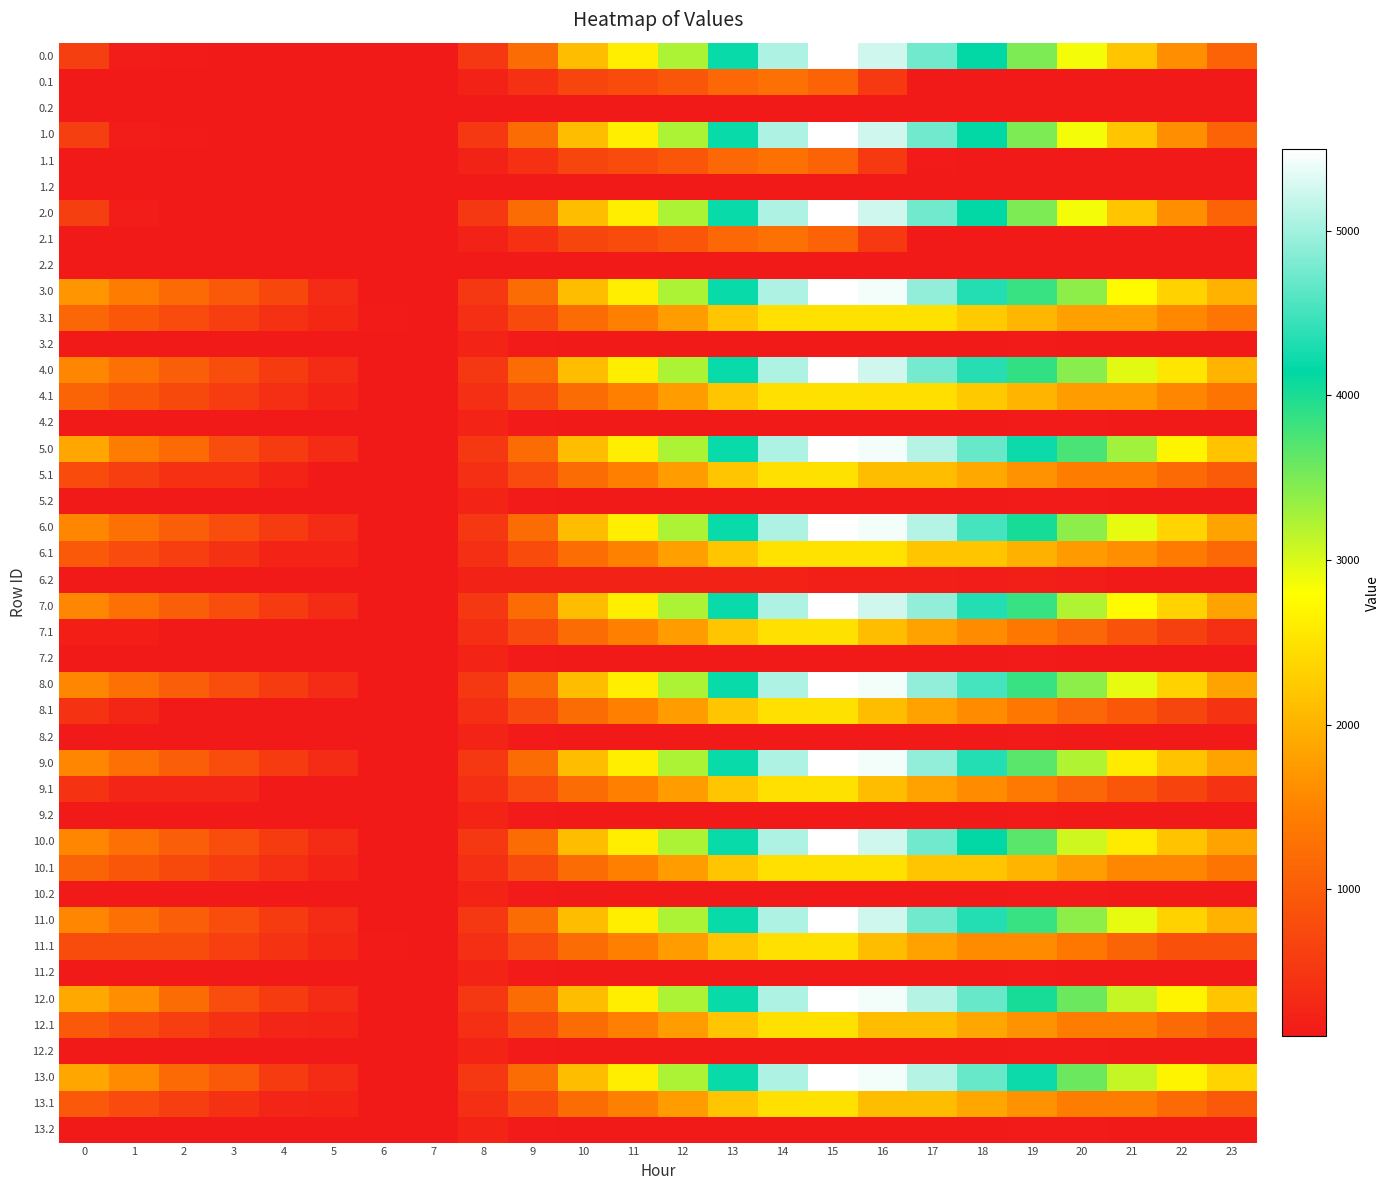

Reading left to right, what are all the values shown in this chart?

0.0: 0=611.0	1=157.0	2=131.2	3=126.7	4=121.8	5=118.0	6=109.9	7=109.9	8=501.2	9=1210.9	10=2118.0	11=2628.8	12=3242.0	13=4195.1	14=5056.7	15=5495.3	16=5241.9	17=4742.0	18=4149.4	19=3493.6	20=2857.4	21=2212.6	22=1614.3	23=1097.8
0.1: 0=109.9	1=109.9	2=109.9	3=109.9	4=109.9	5=109.9	6=109.9	7=109.9	8=233.9	9=423.1	10=694.4	11=780.5	12=913.8	13=1152.8	14=1265.4	15=1090.5	16=537.7	17=130.2	18=124.8	19=124.6	20=109.9	21=109.9	22=109.9	23=109.9
1.0: 0=611.0	1=157.0	2=131.2	3=126.7	4=121.8	5=118.0	6=109.9	7=109.9	8=501.2	9=1210.9	10=2118.0	11=2628.8	12=3242.0	13=4195.1	14=5056.7	15=5495.3	16=5241.9	17=4742.0	18=4149.4	19=3493.6	20=2857.4	21=2212.6	22=1614.3	23=1097.8
1.1: 0=109.9	1=109.9	2=109.9	3=109.9	4=109.9	5=109.9	6=109.9	7=109.9	8=233.9	9=423.1	10=694.4	11=780.5	12=913.8	13=1152.8	14=1265.4	15=1090.5	16=537.7	17=135.6	18=130.2	19=130.0	20=130.0	21=130.0	22=109.9	23=109.9
2.0: 0=611.0	1=157.0	2=119.3	3=114.9	4=109.9	5=109.9	6=109.9	7=109.9	8=501.2	9=1210.9	10=2118.0	11=2628.8	12=3242.0	13=4195.1	14=5056.7	15=5495.3	16=5241.9	17=4742.0	18=4149.4	19=3493.6	20=2857.4	21=2212.6	22=1614.3	23=1097.8
2.1: 0=109.9	1=109.9	2=109.9	3=109.9	4=109.9	5=109.9	6=109.9	7=109.9	8=233.9	9=423.1	10=694.4	11=780.5	12=913.8	13=1152.8	14=1265.4	15=1090.5	16=537.7	17=130.0	18=124.6	19=124.6	20=109.9	21=109.9	22=109.9	23=109.9
3.0: 0=1689.8	1=1415.5	2=1180.9	3=952.2	4=723.0	5=342.3	6=109.9	7=109.9	8=501.2	9=1210.9	10=2118.0	11=2628.8	12=3242.0	13=4195.1	14=5056.7	15=5495.3	16=5421.6	17=4921.8	18=4329.2	19=3853.2	20=3396.8	21=2752.0	22=2333.5	23=1996.8
3.1: 0=1120.4	1=935.5	2=763.8	3=597.5	4=434.2	5=305.2	6=149.4	7=109.9	8=396.3	9=761.7	10=1209.3	11=1471.6	12=1781.1	13=2196.4	14=2485.1	15=2490.0	16=2490.0	17=2490.0	18=2260.3	19=2035.9	20=1797.0	21=1797.0	22=1552.7	23=1329.1
3.2: 0=109.9	1=109.9	2=109.9	3=109.9	4=109.9	5=109.9	6=109.9	7=111.3	8=252.6	9=140.9	10=109.9	11=109.9	12=109.9	13=109.9	14=109.9	15=109.9	16=109.9	17=109.9	18=109.9	19=136.7	20=115.3	21=109.9	22=109.9	23=109.9
4.0: 0=1537.0	1=1262.8	2=1028.1	3=799.5	4=570.3	5=342.3	6=109.9	7=109.9	8=501.2	9=1210.9	10=2118.0	11=2628.8	12=3242.0	13=4195.1	14=5056.7	15=5495.3	16=5241.9	17=4769.1	18=4356.3	19=3880.3	20=3423.9	21=2958.8	22=2540.4	23=2023.9
4.1: 0=1101.1	1=916.1	2=744.5	3=578.1	4=414.9	5=265.6	6=109.9	7=109.9	8=396.3	9=761.7	10=1209.3	11=1471.6	12=1781.1	13=2196.4	14=2485.1	15=2490.0	16=2470.7	17=2470.7	18=2241.0	19=2016.6	20=1777.7	21=1777.7	22=1533.4	23=1309.7
4.2: 0=109.9	1=109.9	2=109.9	3=109.9	4=109.9	5=109.9	6=109.9	7=111.3	8=252.6	9=140.9	10=109.9	11=109.9	12=109.9	13=109.9	14=109.9	15=109.9	16=109.9	17=109.9	18=109.9	19=136.7	20=136.7	21=109.9	22=109.9	23=109.9
5.0: 0=1869.6	1=1415.5	2=1180.9	3=799.5	4=570.3	5=342.3	6=109.9	7=109.9	8=501.2	9=1210.9	10=2118.0	11=2628.8	12=3242.0	13=4195.1	14=5056.7	15=5495.3	16=5421.6	17=5101.6	18=4688.8	19=4212.8	20=3756.4	21=3291.4	22=2693.1	23=2176.6
5.1: 0=779.0	1=594.1	2=422.4	3=422.4	4=259.2	5=109.9	6=109.9	7=109.9	8=397.1	9=762.5	10=1210.1	11=1472.4	12=1781.9	13=2197.1	14=2485.9	15=2490.8	16=2117.8	17=2117.8	18=1888.1	19=1663.6	20=1424.7	21=1424.7	22=1180.4	23=987.7
5.2: 0=109.9	1=109.9	2=109.9	3=109.9	4=109.9	5=109.9	6=109.9	7=109.9	8=251.2	9=139.6	10=109.9	11=109.9	12=109.9	13=109.9	14=109.9	15=109.9	16=109.9	17=109.9	18=109.9	19=136.7	20=136.7	21=109.9	22=109.9	23=109.9
6.0: 0=1537.0	1=1262.8	2=1028.1	3=799.5	4=570.3	5=342.3	6=109.9	7=109.9	8=501.2	9=1210.9	10=2118.0	11=2628.8	12=3242.0	13=4195.1	14=5056.7	15=5495.3	16=5421.6	17=5101.6	18=4509.0	19=4033.0	20=3396.8	21=2931.8	22=2360.6	23=1844.1
6.1: 0=951.9	1=766.9	2=595.2	3=428.9	4=265.6	5=265.6	6=109.9	7=109.9	8=410.1	9=775.5	10=1223.1	11=1485.4	12=1794.9	13=2210.1	14=2498.9	15=2503.8	16=2503.8	17=2212.3	18=2212.3	19=1987.8	20=1748.9	21=1628.4	22=1384.1	23=1160.5
6.2: 0=109.9	1=109.9	2=109.9	3=109.9	4=109.9	5=109.9	6=109.9	7=111.3	8=228.3	9=228.3	10=228.3	11=228.3	12=228.3	13=228.3	14=228.3	15=185.7	16=185.7	17=185.7	18=153.4	19=180.2	20=158.8	21=109.9	22=109.9	23=109.9
7.0: 0=1537.0	1=1262.8	2=1028.1	3=799.5	4=570.3	5=342.3	6=109.9	7=109.9	8=501.2	9=1210.9	10=2118.0	11=2628.8	12=3242.0	13=4195.1	14=5056.7	15=5495.3	16=5241.9	17=4921.8	18=4329.2	19=3853.2	20=3217.0	21=2752.0	22=2333.5	23=1844.1
7.1: 0=199.0	1=199.0	2=109.9	3=109.9	4=109.9	5=109.9	6=109.9	7=109.9	8=396.3	9=761.7	10=1209.3	11=1471.6	12=1781.1	13=2196.4	14=2485.1	15=2490.0	16=2117.0	17=1825.5	18=1595.9	19=1371.4	20=1132.5	21=875.6	22=631.3	23=407.6
7.2: 0=109.9	1=109.9	2=109.9	3=109.9	4=109.9	5=109.9	6=109.9	7=111.3	8=252.6	9=140.9	10=109.9	11=109.9	12=109.9	13=109.9	14=109.9	15=109.9	16=109.9	17=109.9	18=109.9	19=136.7	20=115.3	21=115.3	22=115.3	23=109.9
8.0: 0=1537.0	1=1262.8	2=1028.1	3=799.5	4=570.3	5=342.3	6=109.9	7=109.9	8=501.2	9=1210.9	10=2118.0	11=2628.8	12=3242.0	13=4195.1	14=5056.7	15=5495.3	16=5421.6	17=4921.8	18=4509.0	19=3853.2	20=3396.8	21=2931.8	22=2333.5	23=1844.1
8.1: 0=466.5	1=281.6	2=109.9	3=109.9	4=109.9	5=109.9	6=109.9	7=109.9	8=396.3	9=761.7	10=1209.3	11=1471.6	12=1781.1	13=2196.4	14=2485.1	15=2490.0	16=2117.0	17=1825.5	18=1595.9	19=1371.4	20=1132.5	21=934.5	22=690.2	23=466.5
8.2: 0=109.9	1=109.9	2=109.9	3=109.9	4=109.9	5=109.9	6=109.9	7=111.3	8=252.6	9=140.9	10=109.9	11=109.9	12=109.9	13=109.9	14=109.9	15=109.9	16=109.9	17=109.9	18=109.9	19=136.7	20=115.3	21=109.9	22=109.9	23=109.9
9.0: 0=1537.0	1=1262.8	2=1028.1	3=799.5	4=570.3	5=342.3	6=109.9	7=109.9	8=501.2	9=1210.9	10=2118.0	11=2628.8	12=3242.0	13=4195.1	14=5056.7	15=5495.3	16=5421.6	17=4921.8	18=4329.2	19=3673.4	20=3217.0	21=2599.2	22=2180.8	23=1844.1
9.1: 0=458.1	1=273.2	2=273.2	3=273.2	4=109.9	5=109.9	6=109.9	7=109.9	8=397.1	9=762.5	10=1210.1	11=1472.4	12=1781.9	13=2197.1	14=2485.9	15=2490.8	16=2117.8	17=1826.3	18=1596.6	19=1372.2	20=1133.3	21=926.1	22=681.8	23=458.1
9.2: 0=109.9	1=109.9	2=109.9	3=109.9	4=109.9	5=109.9	6=109.9	7=109.9	8=251.2	9=139.6	10=109.9	11=109.9	12=109.9	13=109.9	14=109.9	15=109.9	16=109.9	17=109.9	18=109.9	19=136.7	20=115.3	21=109.9	22=109.9	23=109.9
10.0: 0=1537.0	1=1262.8	2=1028.1	3=799.5	4=570.3	5=342.3	6=109.9	7=109.9	8=501.2	9=1210.9	10=2118.0	11=2628.8	12=3242.0	13=4195.1	14=5056.7	15=5495.3	16=5241.9	17=4742.0	18=4149.4	19=3673.4	20=3064.3	21=2599.2	22=2180.8	23=1844.1
10.1: 0=1101.1	1=916.1	2=744.5	3=578.1	4=414.9	5=265.6	6=109.9	7=109.9	8=396.3	9=761.7	10=1209.3	11=1471.6	12=1781.1	13=2196.4	14=2485.1	15=2490.0	16=2490.0	17=2198.5	18=2198.5	19=2029.2	20=1790.3	21=1533.4	22=1533.4	23=1309.7
10.2: 0=109.9	1=109.9	2=109.9	3=109.9	4=109.9	5=109.9	6=109.9	7=111.3	8=252.6	9=140.9	10=109.9	11=109.9	12=109.9	13=109.9	14=109.9	15=109.9	16=109.9	17=109.9	18=109.9	19=136.7	20=136.7	21=109.9	22=109.9	23=109.9
11.0: 0=1537.0	1=1262.8	2=1028.1	3=799.5	4=570.3	5=342.3	6=109.9	7=109.9	8=501.2	9=1210.9	10=2118.0	11=2628.8	12=3242.0	13=4195.1	14=5056.7	15=5495.3	16=5241.9	17=4742.0	18=4329.2	19=3853.2	20=3396.8	21=2931.8	22=2333.5	23=1996.8
11.1: 0=784.0	1=784.0	2=784.0	3=617.7	4=454.4	5=305.2	6=149.4	7=109.9	8=397.1	9=762.5	10=1210.1	11=1472.4	12=1781.9	13=2197.1	14=2485.9	15=2490.8	16=2117.8	17=1826.3	18=1596.6	19=1596.6	20=1357.7	21=1100.8	22=856.5	23=856.5
11.2: 0=109.9	1=109.9	2=109.9	3=109.9	4=109.9	5=109.9	6=109.9	7=109.9	8=251.2	9=139.6	10=109.9	11=109.9	12=109.9	13=109.9	14=109.9	15=109.9	16=109.9	17=109.9	18=109.9	19=136.7	20=115.3	21=109.9	22=109.9	23=109.9
12.0: 0=1896.6	1=1622.4	2=1207.9	3=799.5	4=570.3	5=342.3	6=109.9	7=109.9	8=501.2	9=1210.9	10=2118.0	11=2628.8	12=3242.0	13=4195.1	14=5056.7	15=5495.3	16=5421.6	17=5101.6	18=4688.8	19=4033.0	20=3576.6	21=3111.6	22=2693.1	23=2203.7
12.1: 0=956.0	1=771.1	2=599.4	3=433.1	4=269.8	5=265.6	6=109.9	7=109.9	8=396.3	9=761.7	10=1209.3	11=1471.6	12=1781.1	13=2196.4	14=2485.1	15=2490.0	16=2117.0	17=2117.0	18=1887.3	19=1662.9	20=1424.0	21=1424.0	22=1179.7	23=956.0
12.2: 0=109.9	1=109.9	2=109.9	3=109.9	4=109.9	5=109.9	6=109.9	7=111.3	8=252.6	9=140.9	10=109.9	11=109.9	12=109.9	13=109.9	14=109.9	15=109.9	16=109.9	17=109.9	18=109.9	19=136.7	20=136.7	21=109.9	22=109.9	23=109.9
13.0: 0=1869.6	1=1595.3	2=1180.9	3=952.2	4=570.3	5=342.3	6=109.9	7=109.9	8=501.2	9=1210.9	10=2118.0	11=2628.8	12=3242.0	13=4195.1	14=5056.7	15=5495.3	16=5421.6	17=5101.6	18=4688.8	19=4212.8	20=3576.6	21=3111.6	22=2693.1	23=2356.4
13.1: 0=956.0	1=771.1	2=599.4	3=433.1	4=269.8	5=265.6	6=109.9	7=109.9	8=396.3	9=761.7	10=1209.3	11=1471.6	12=1781.1	13=2196.4	14=2485.1	15=2490.0	16=2117.0	17=2117.0	18=1887.3	19=1662.9	20=1424.0	21=1424.0	22=1179.7	23=956.0
13.2: 0=109.9	1=109.9	2=109.9	3=109.9	4=109.9	5=109.9	6=109.9	7=111.3	8=252.6	9=140.9	10=109.9	11=109.9	12=109.9	13=109.9	14=109.9	15=109.9	16=109.9	17=109.9	18=109.9	19=136.7	20=136.7	21=109.9	22=109.9	23=109.9